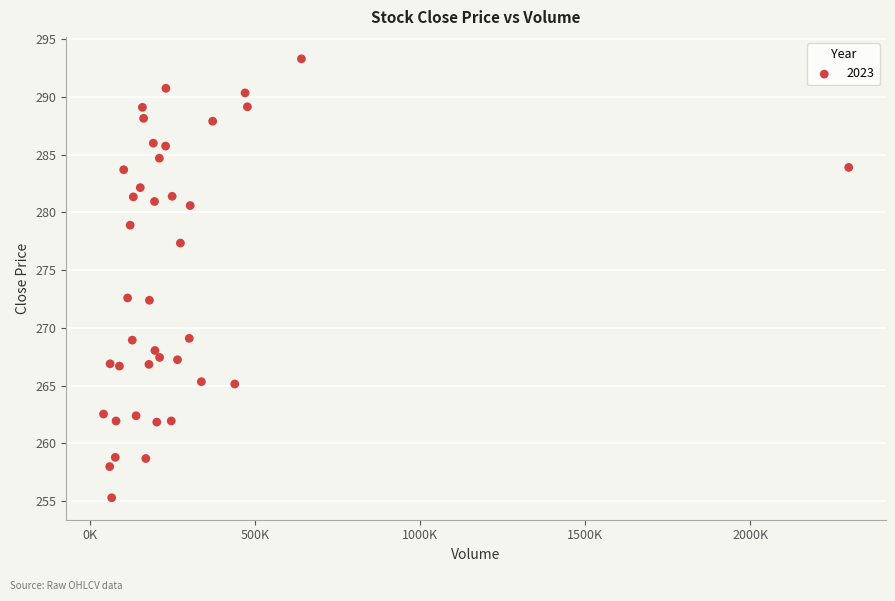

What is the range of X values (max minus min)?

2256366.0